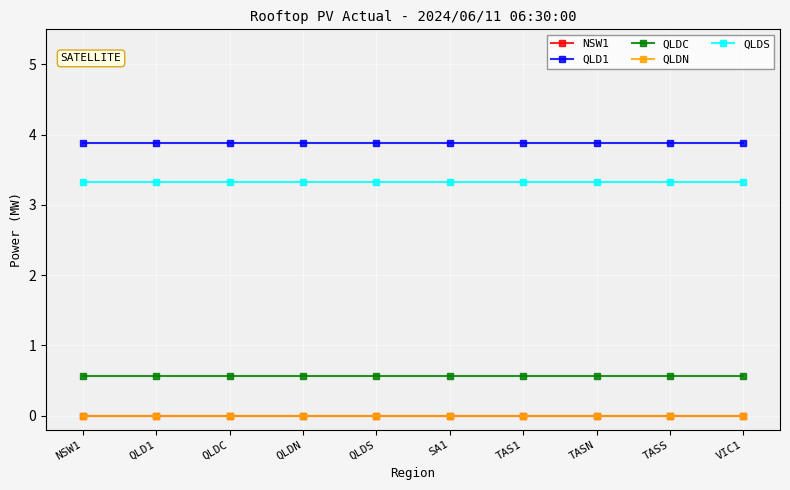

Does the chart have visible grid lines?

Yes